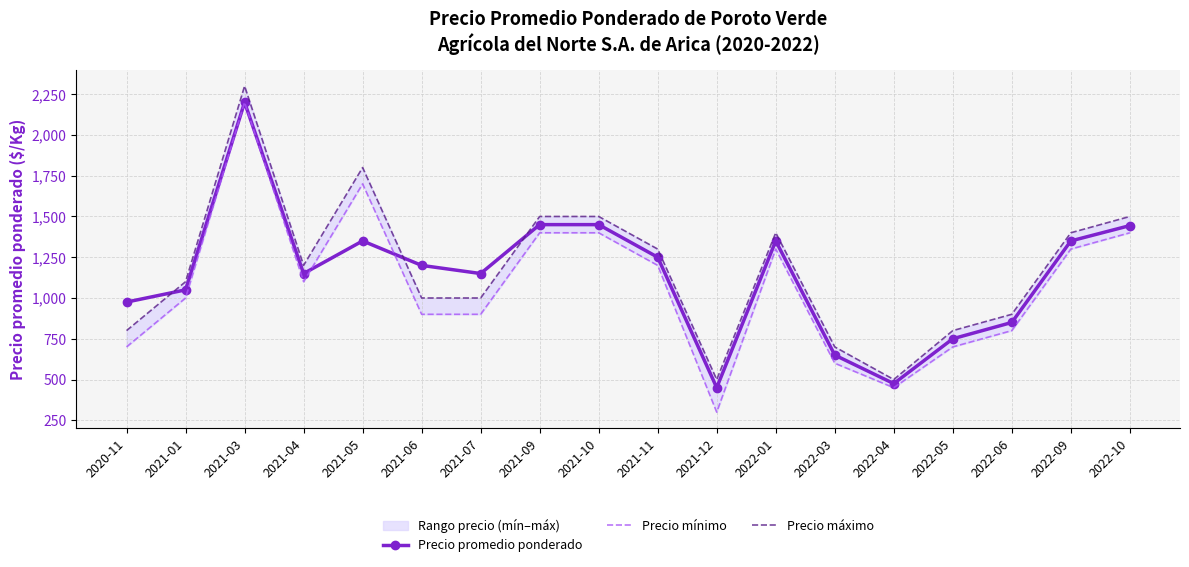

Reading left to right, what are all the values shown in this chart?

Precio promedio ponderado: 975	1050	2200	1150	1350	1200	1150	1450	1450	1250	450	1350	650	475	750	850	1350	1444
Precio mínimo: 700	1000	2200	1100	1700	900	900	1400	1400	1200	300	1300	600	450	700	800	1300	1400
Precio máximo: 800	1100	2300	1200	1800	1000	1000	1500	1500	1300	500	1400	700	500	800	900	1400	1500